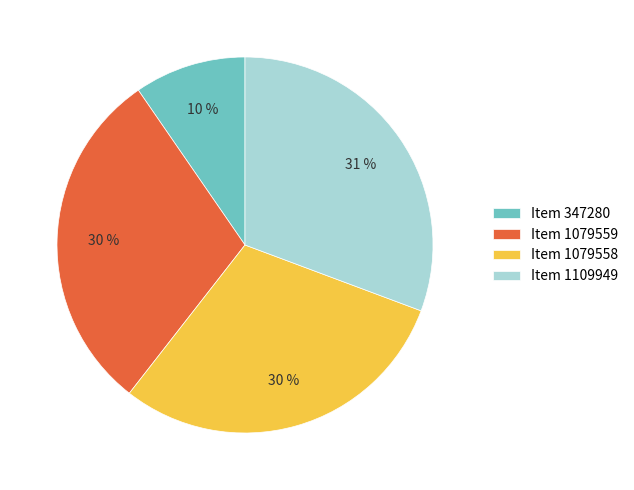

Which category has the smallest portion of the pie?

Item 347280